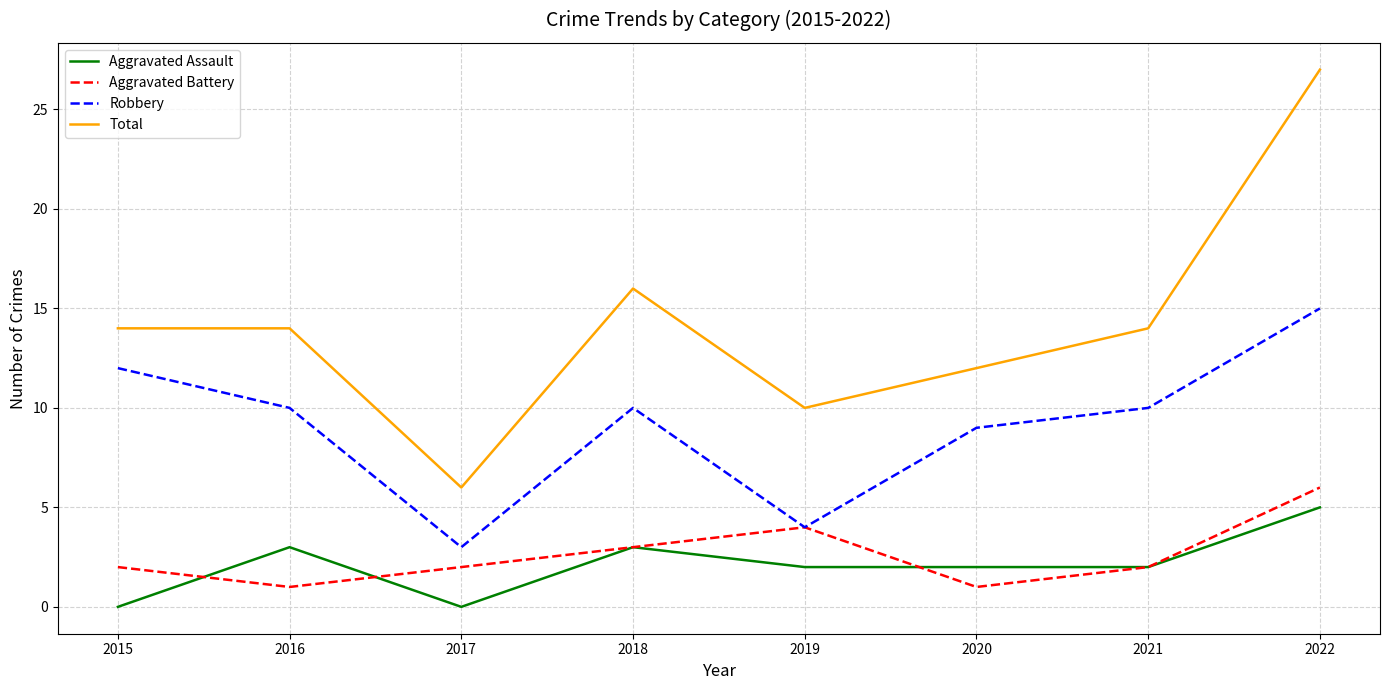

Is it true that Aggravated Assault equals 3 at 2022?

False